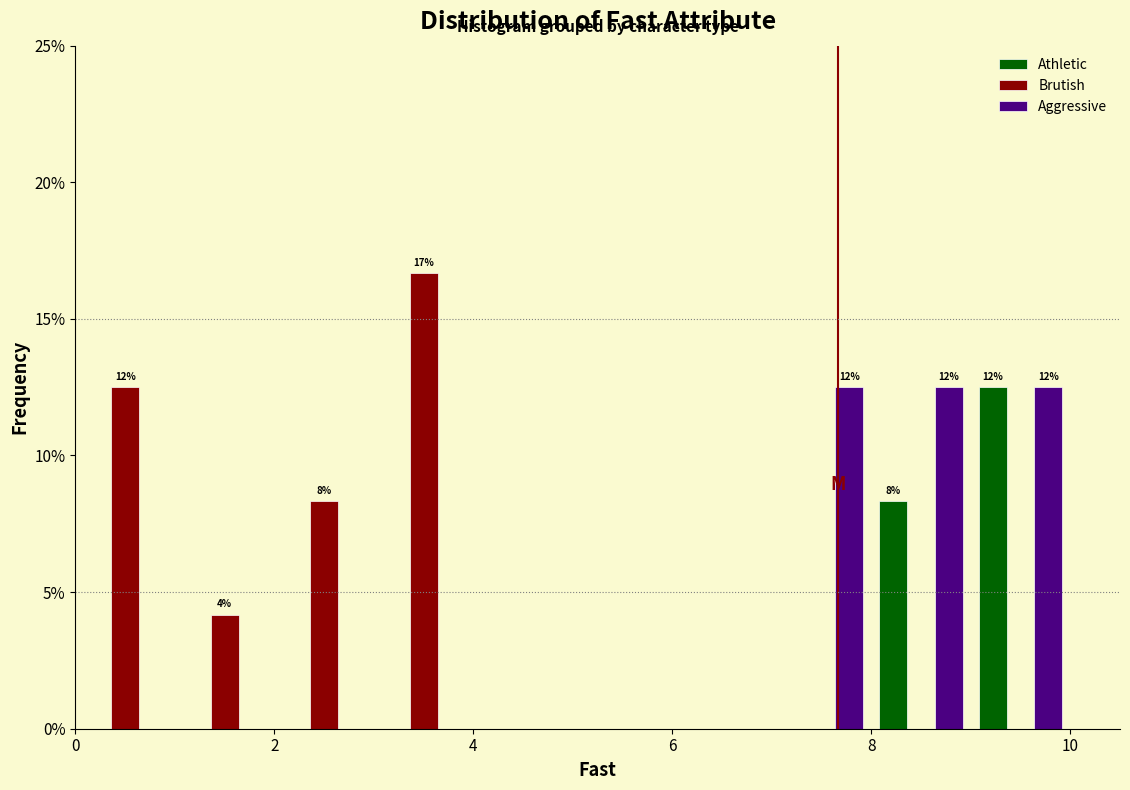

In the Athletic series, which range on the x-axis has the tallest bar?

9 to 10